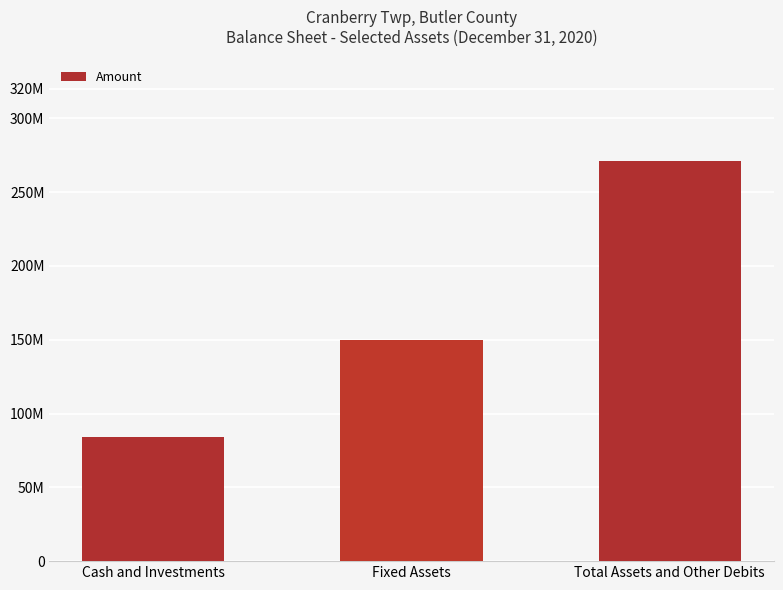

Reading left to right, list all the values displayed in this chart.

Cash and Investments=83853906	Fixed Assets=149944164	Total Assets and Other Debits=271168356